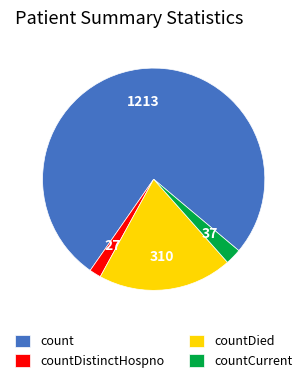

Which slice is the smallest?

countDistinctHospno